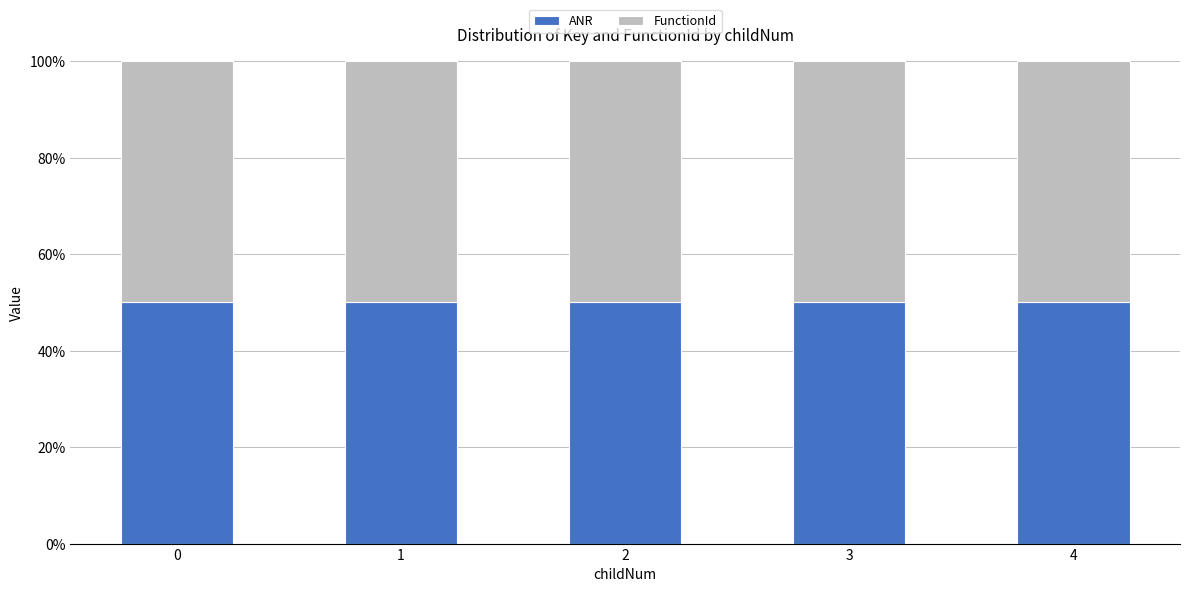

What are all the series names shown in the legend?

ANR, FunctionId